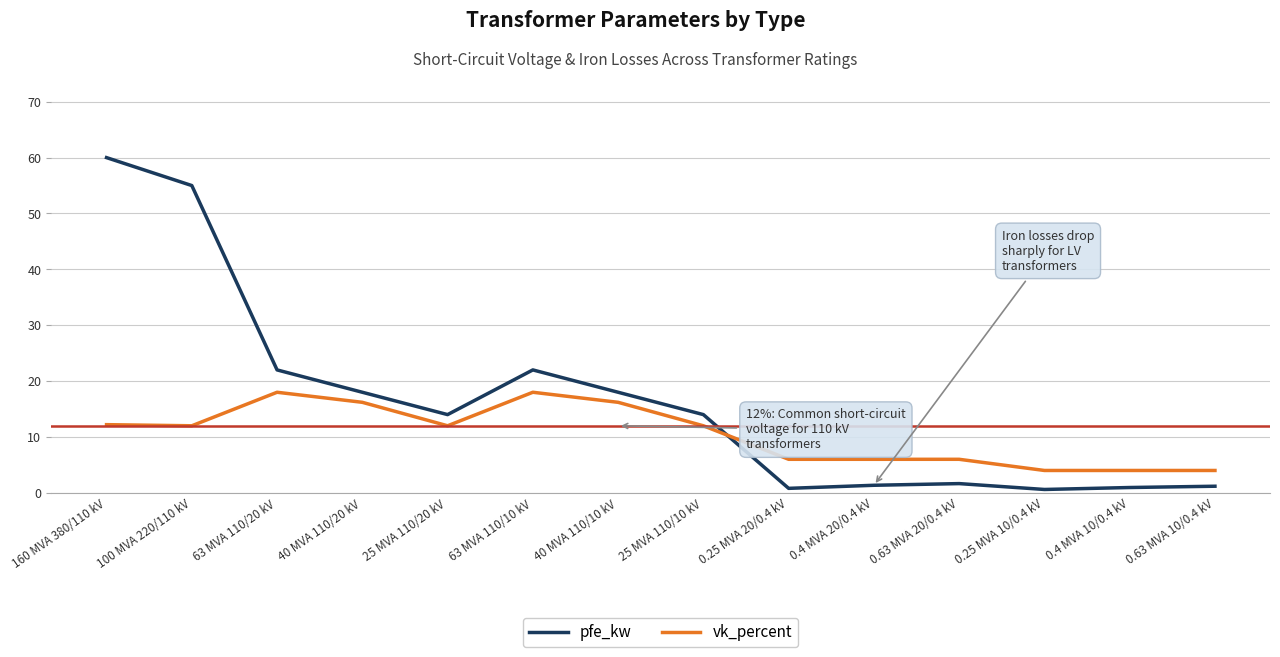

What is the sum of all vk_percent values?

146.6